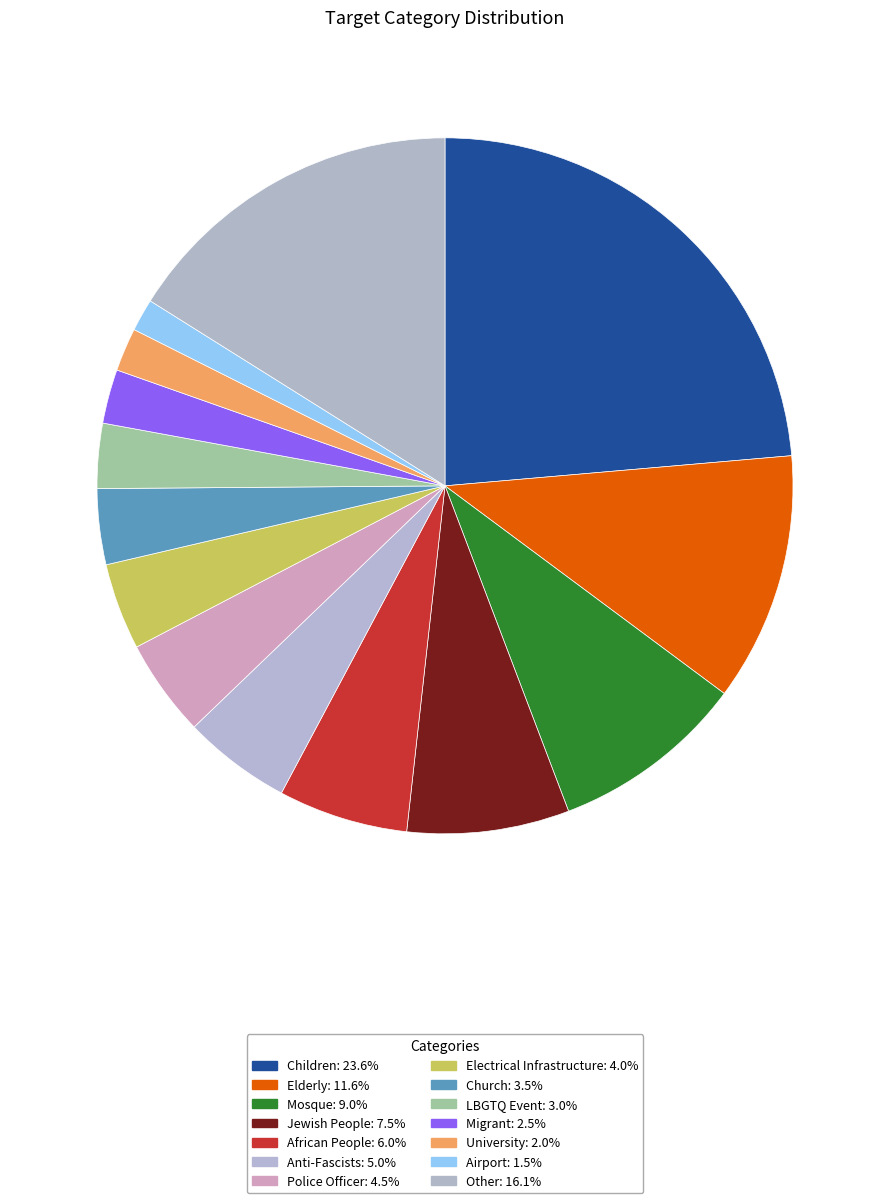

To the nearest percent, what is the combined percentage of Police Officer and Other?

21%